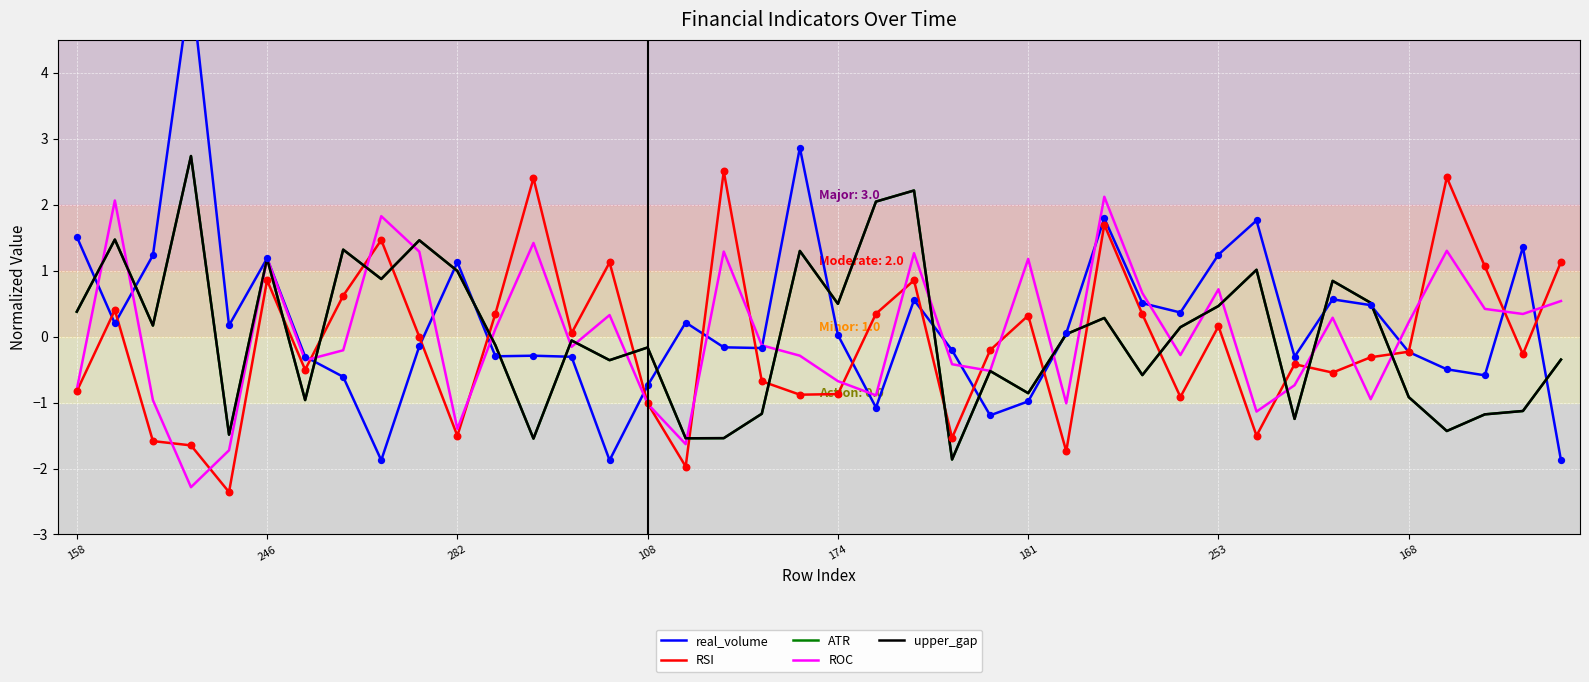

Is the value of ATR at 37 greater than the value of upper_gap at 33?

No